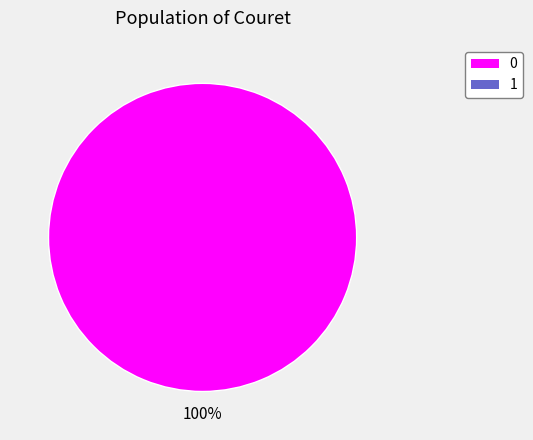

How many segments does this pie chart have?

1